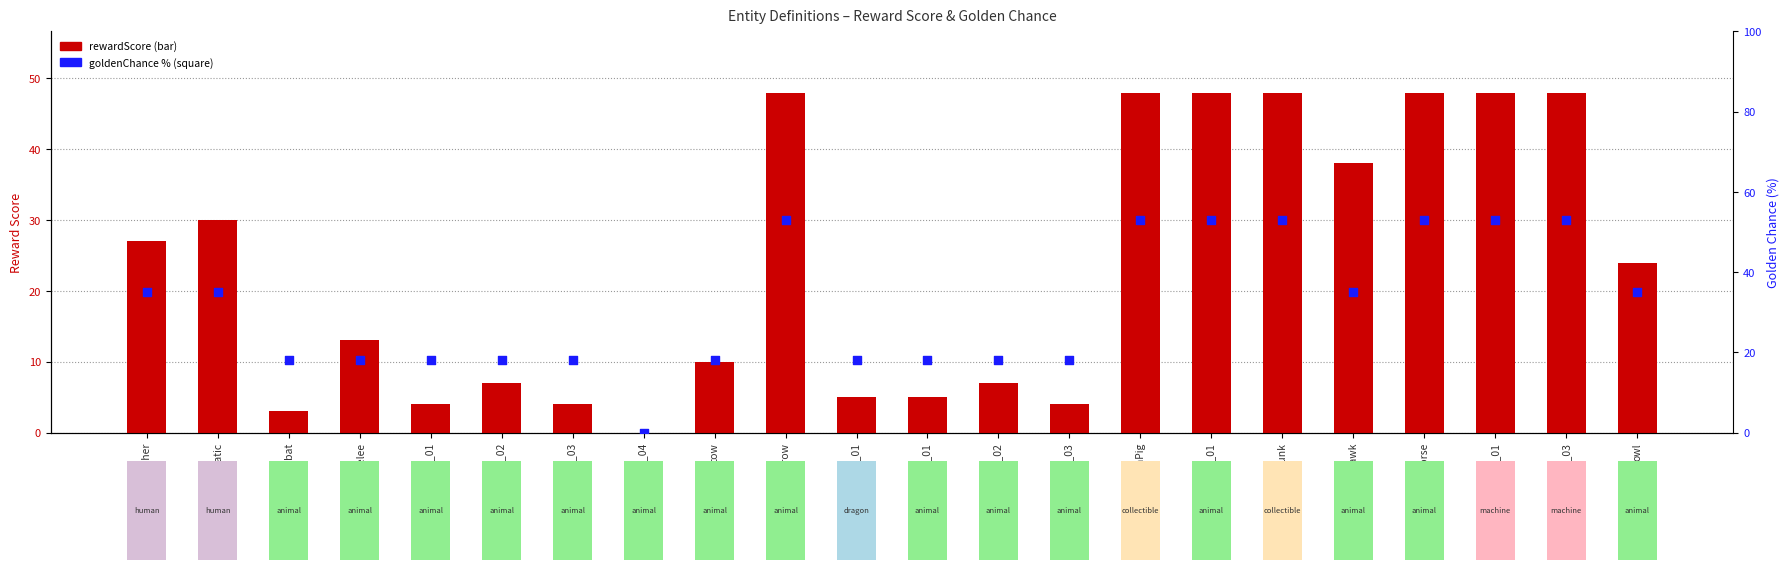

At which category is the sum across all series the highest?

crow